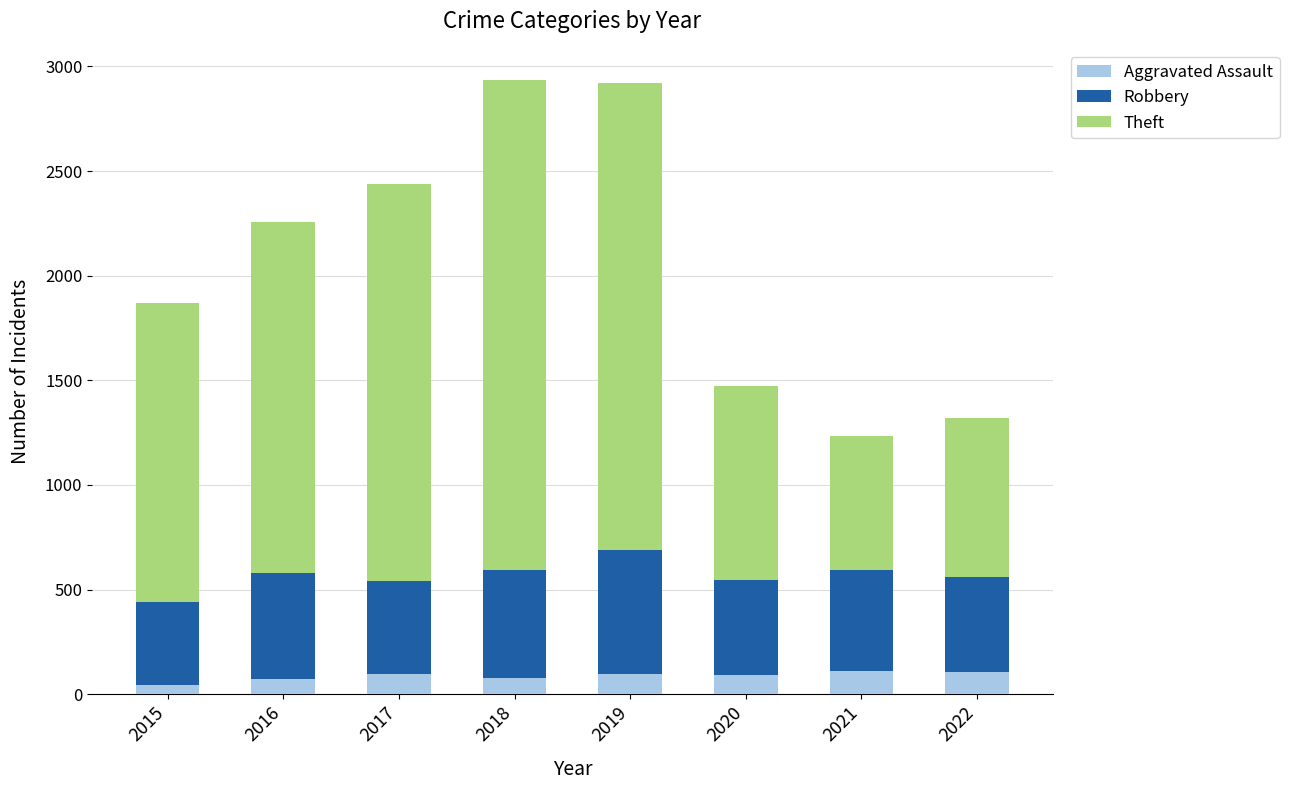

Are the bars horizontal?

No